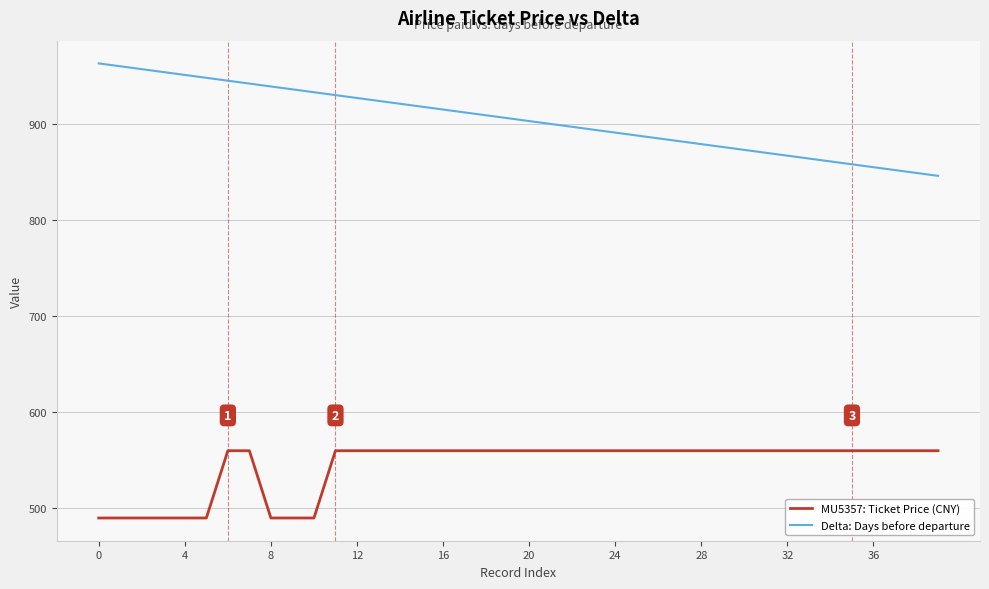

True or false: MU5357: Ticket Price (CNY) and Delta: Days before departure cross at least once.

False